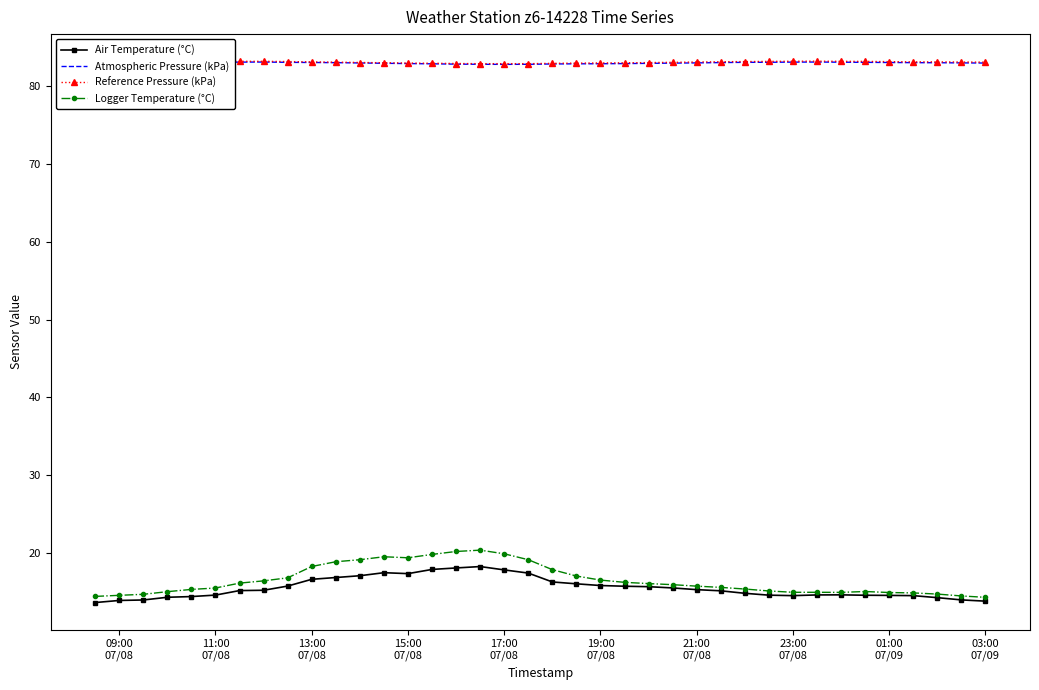

True or false: Atmospheric Pressure (kPa) and Logger Temperature (°C) intersect in this chart.

False